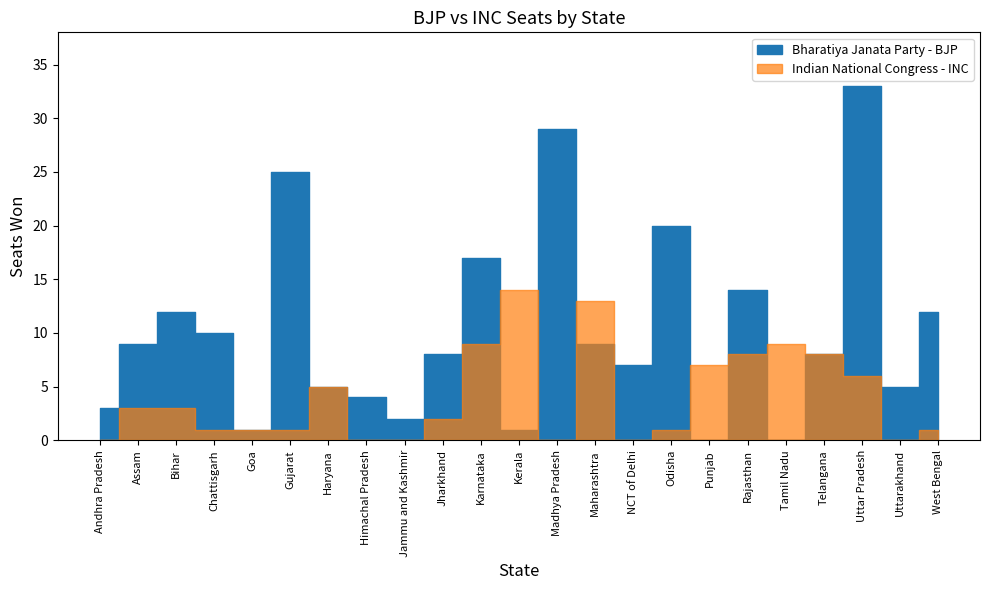

Is it true that Bharatiya Janata Party - BJP equals 17 at Tamil Nadu?

False